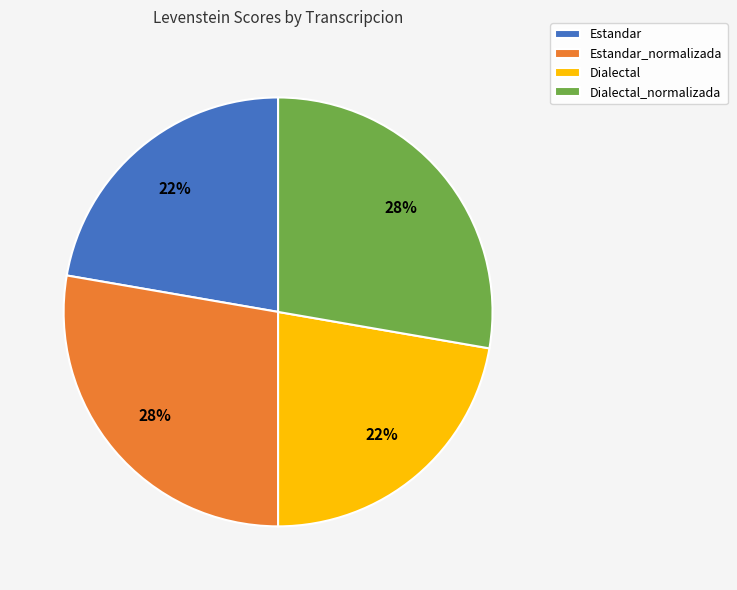

To the nearest percent, what is the average slice percentage?

25%